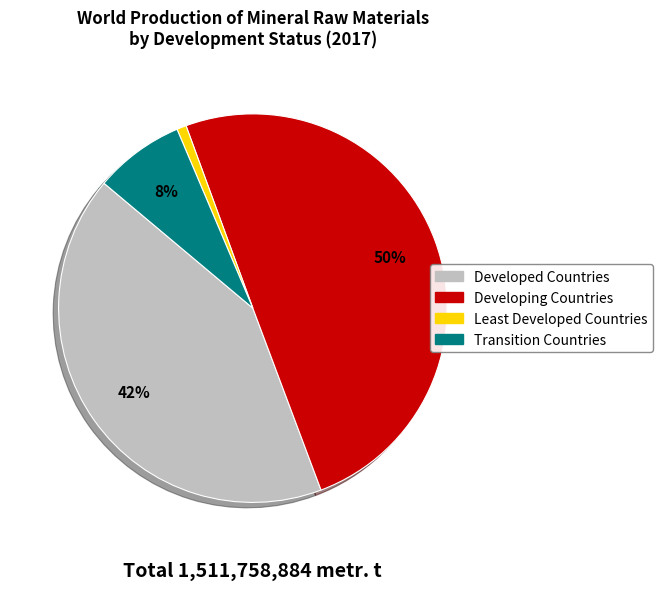

To the nearest percent, what is the difference between the Developing Countries and Least Developed Countries slice percentages?

49%